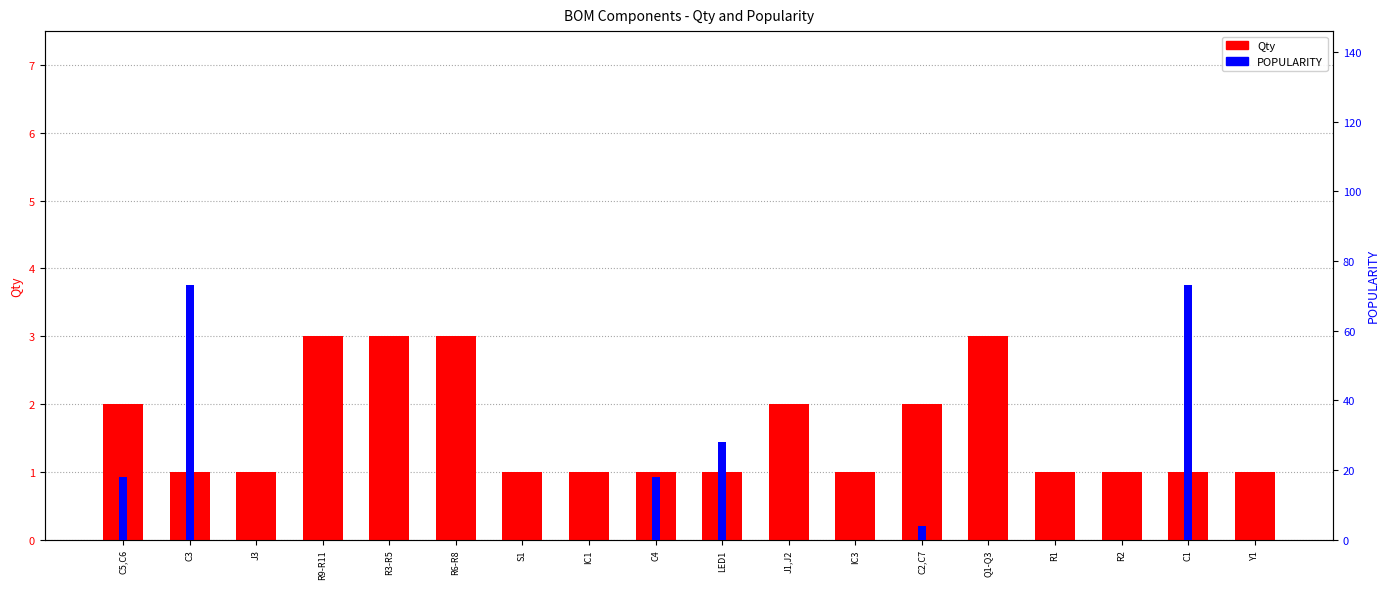

What is the difference between the maximum and minimum values in the POPULARITY series?

73